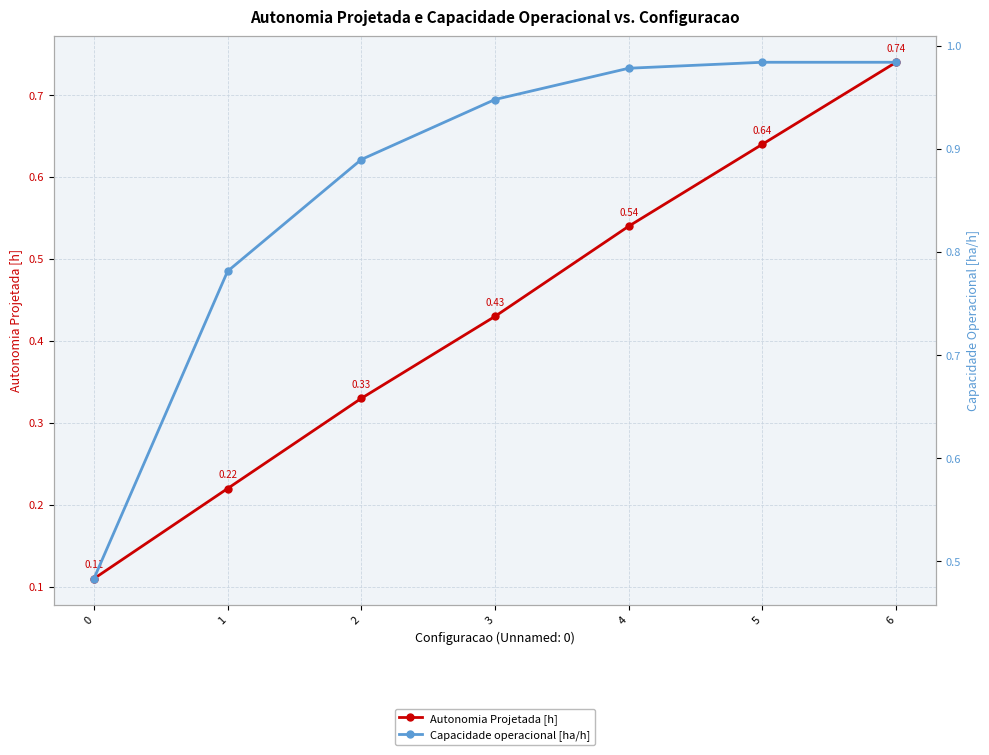

Reading left to right, what are all the values shown in this chart?

Autonomia Projetada [h]: 0.1	0.2	0.3	0.4	0.5	0.6	0.7
Capacidade operacional [ha/h]: 0.5	0.8	0.9	0.9	1.0	1.0	1.0